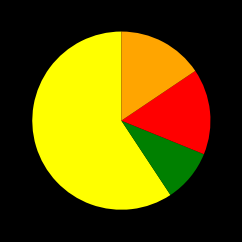

Is there a majority slice in this chart?

Yes